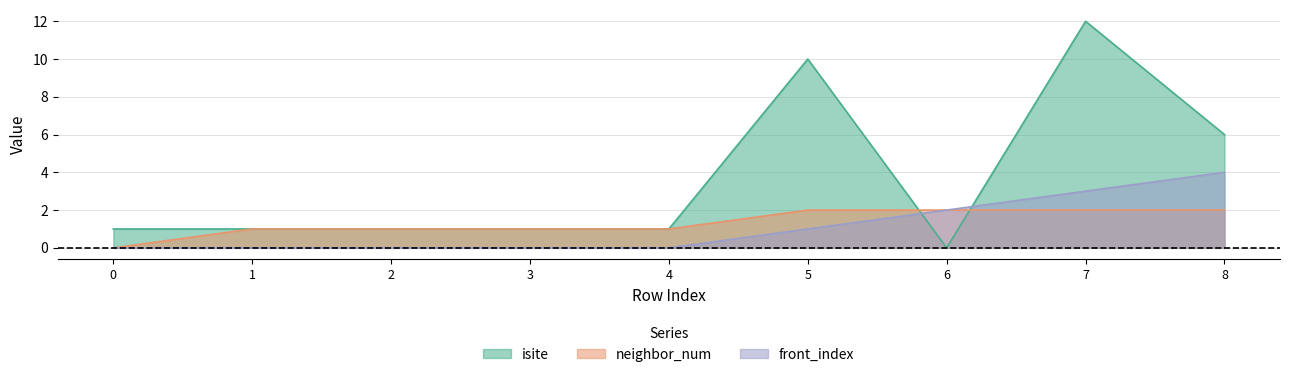

List the series in order of their peak value, highest first.

isite, front_index, neighbor_num